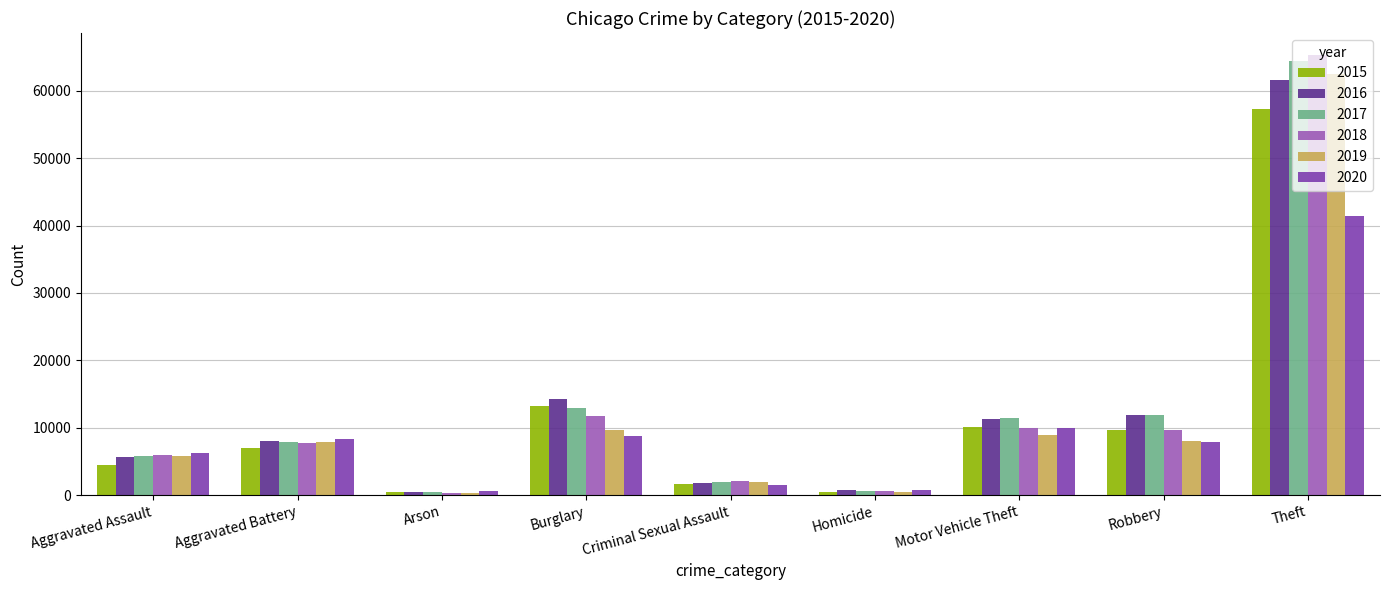

Which label corresponds to the largest value in the chart?

Theft